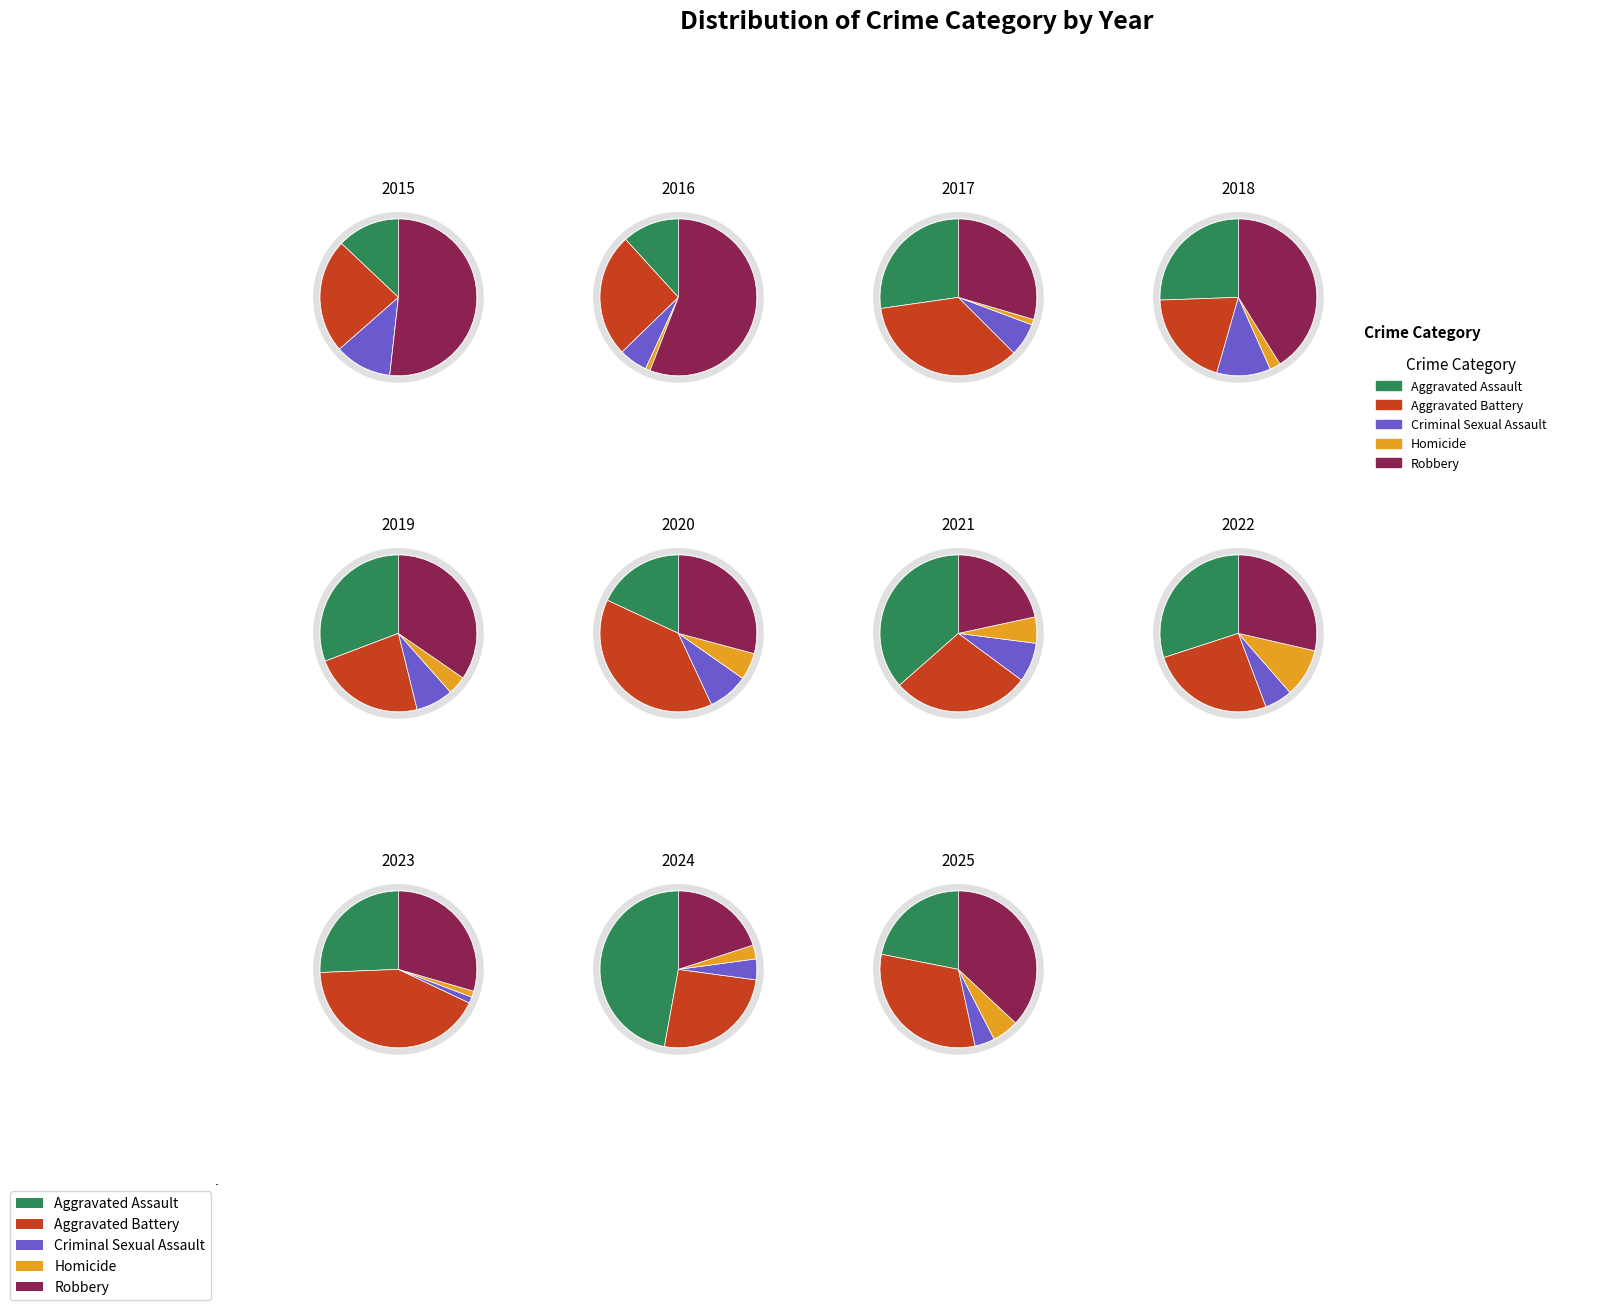

What is the spread (max minus min) of values at 2015?

44